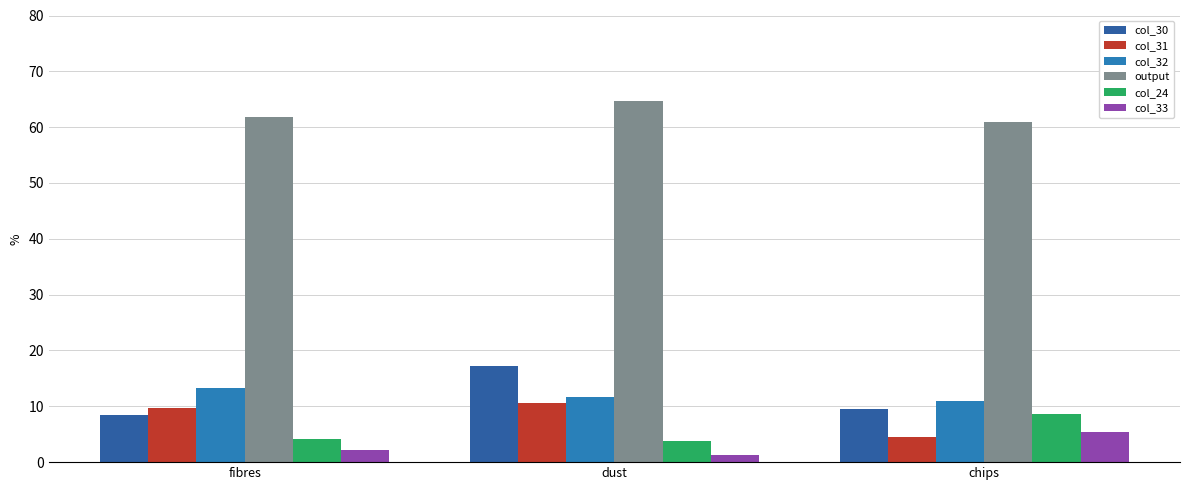

Between chips and fibres, which is larger?

chips